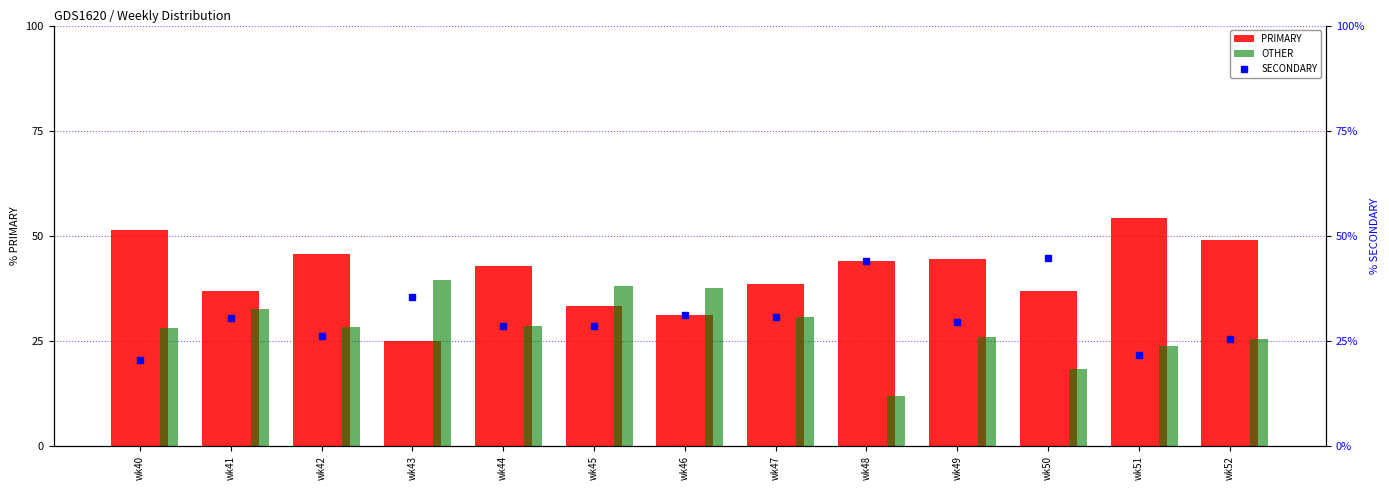

How many series are shown in this chart?

3